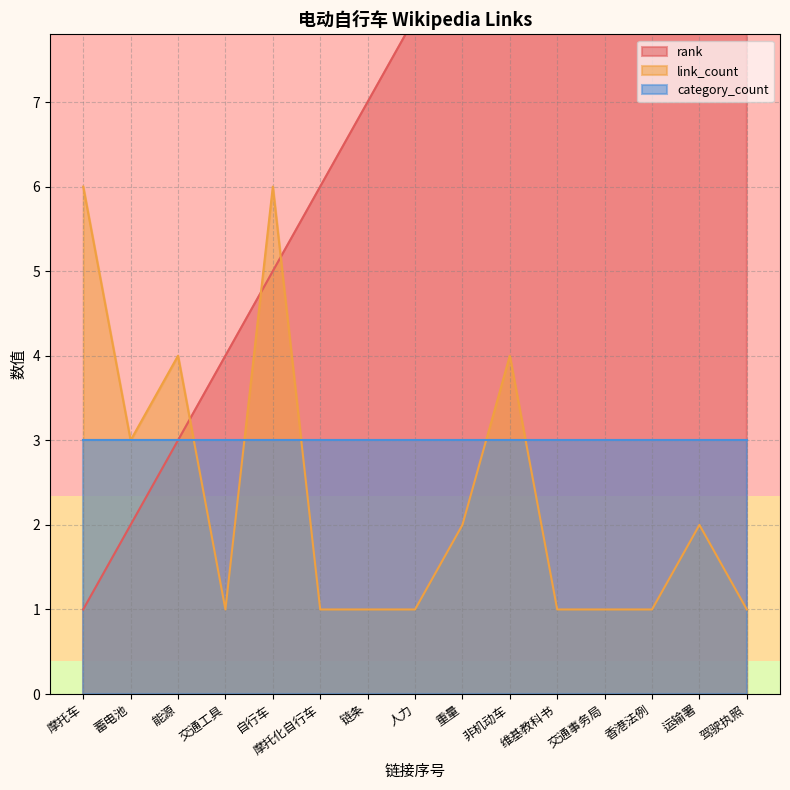

What is the sum of all link_count values?

35